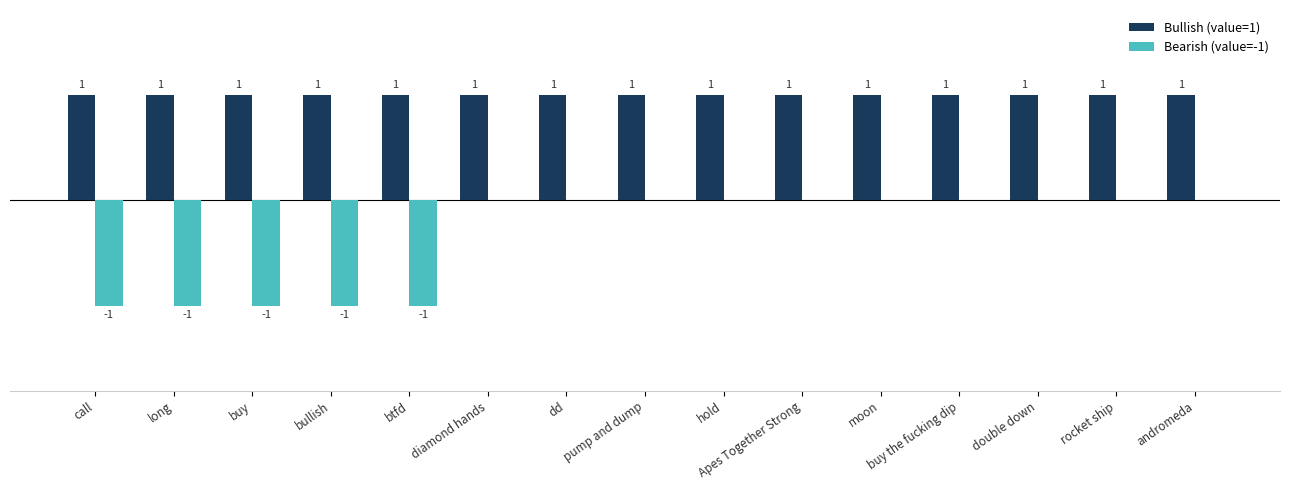

Is the value of Bullish (value=1) at btfd greater than the value of Bearish (value=-1) at pump and dump?

Yes